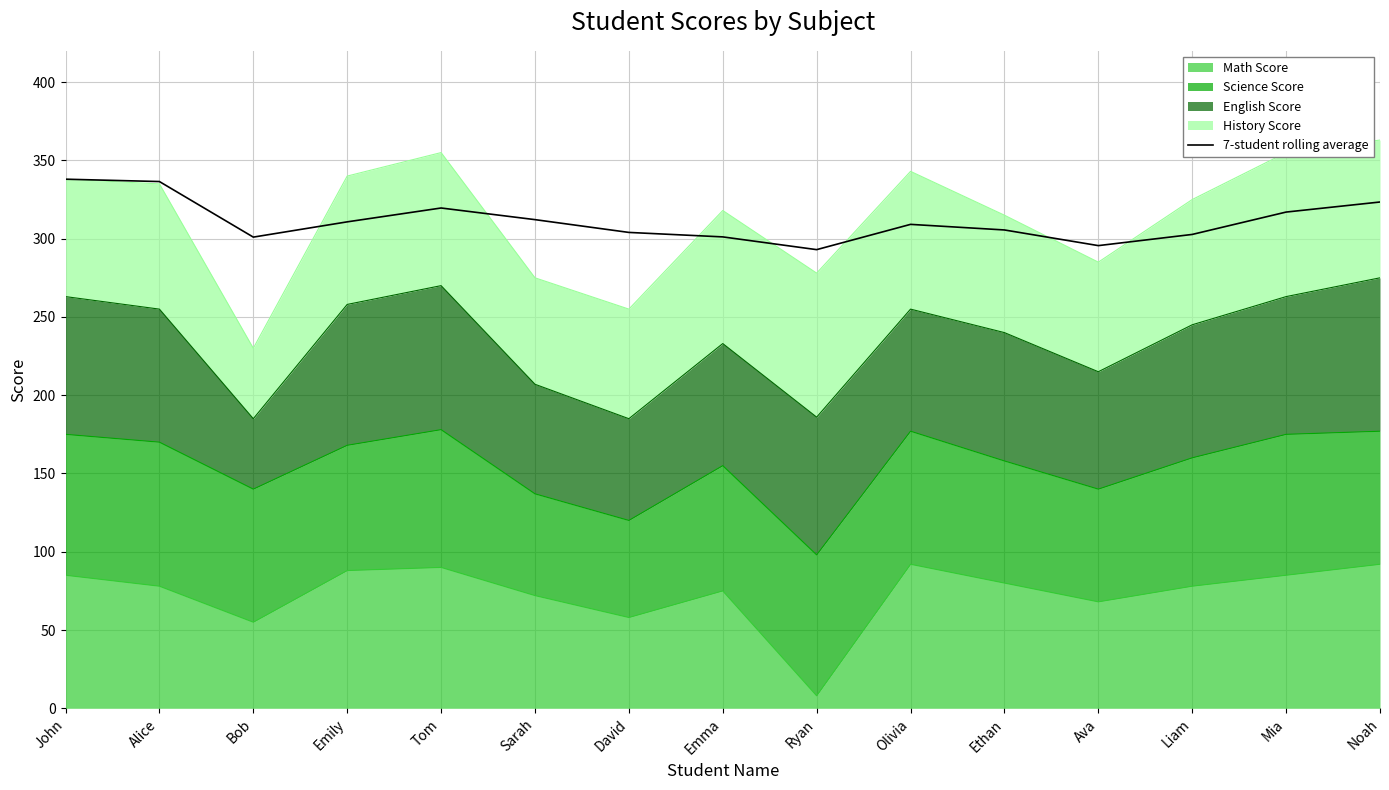

Reading right to left, extract all data points from this chart.

323.4	317.0	302.7	295.6	305.6	309.1	293.0	301.1	304.0	312.2	319.6	310.8	301.0	336.5	338.0